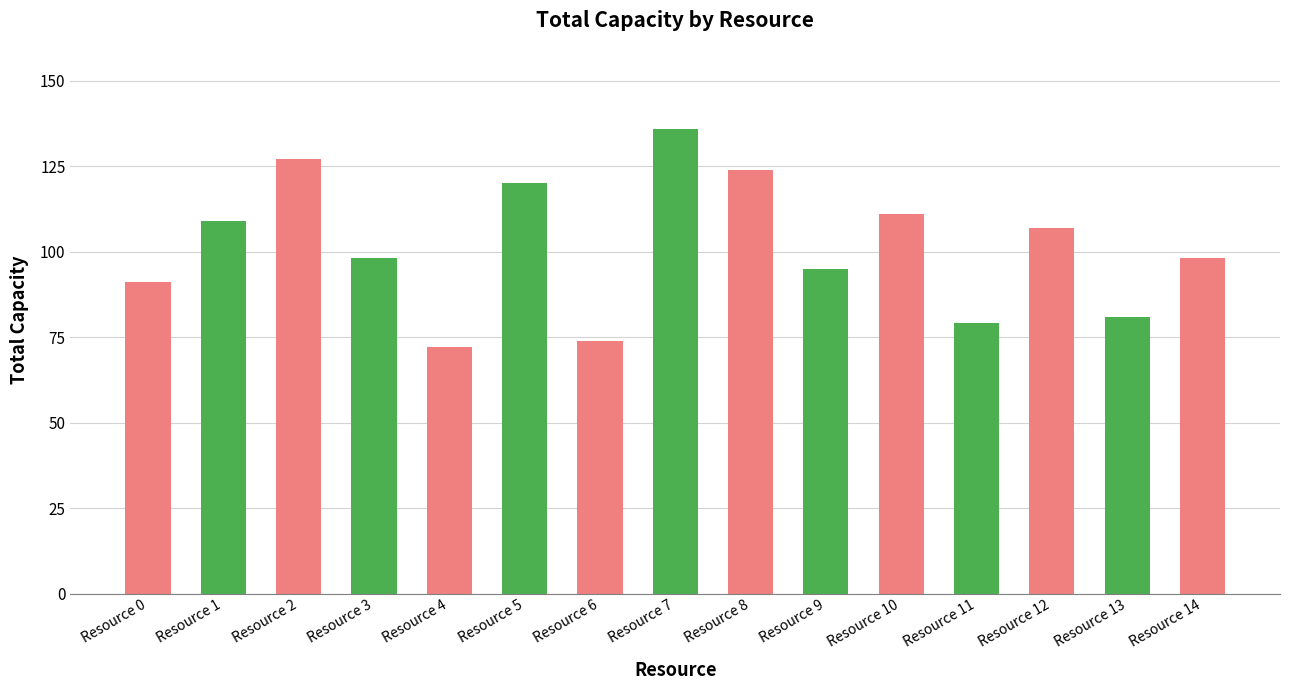

At which category does the chart reach its peak across all series?

Resource 7